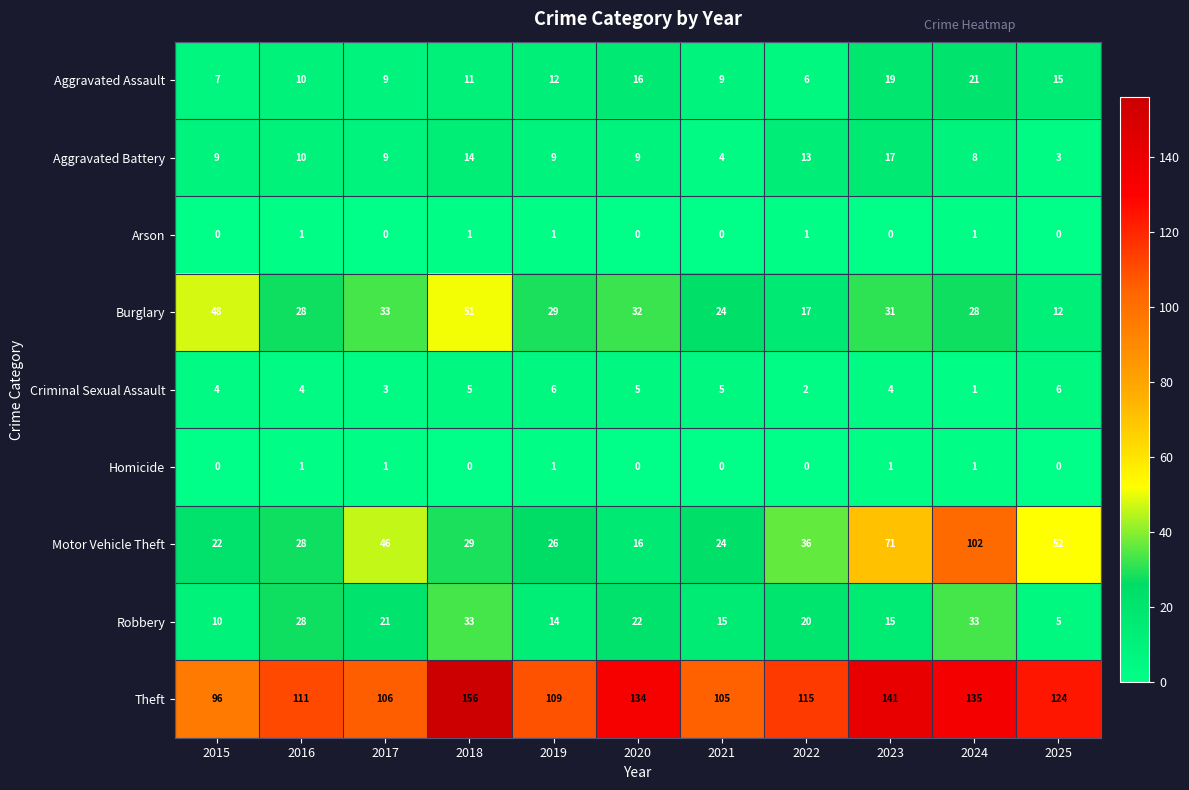

Between 2015 and 2023, which series saw the biggest shift?

Motor Vehicle Theft